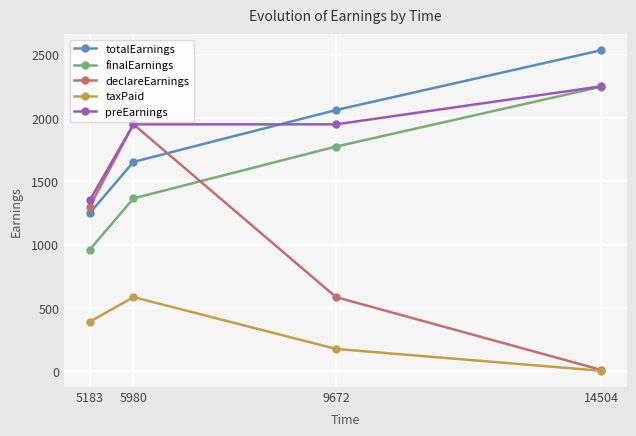

True or false: finalEarnings and taxPaid cross at least once.

False